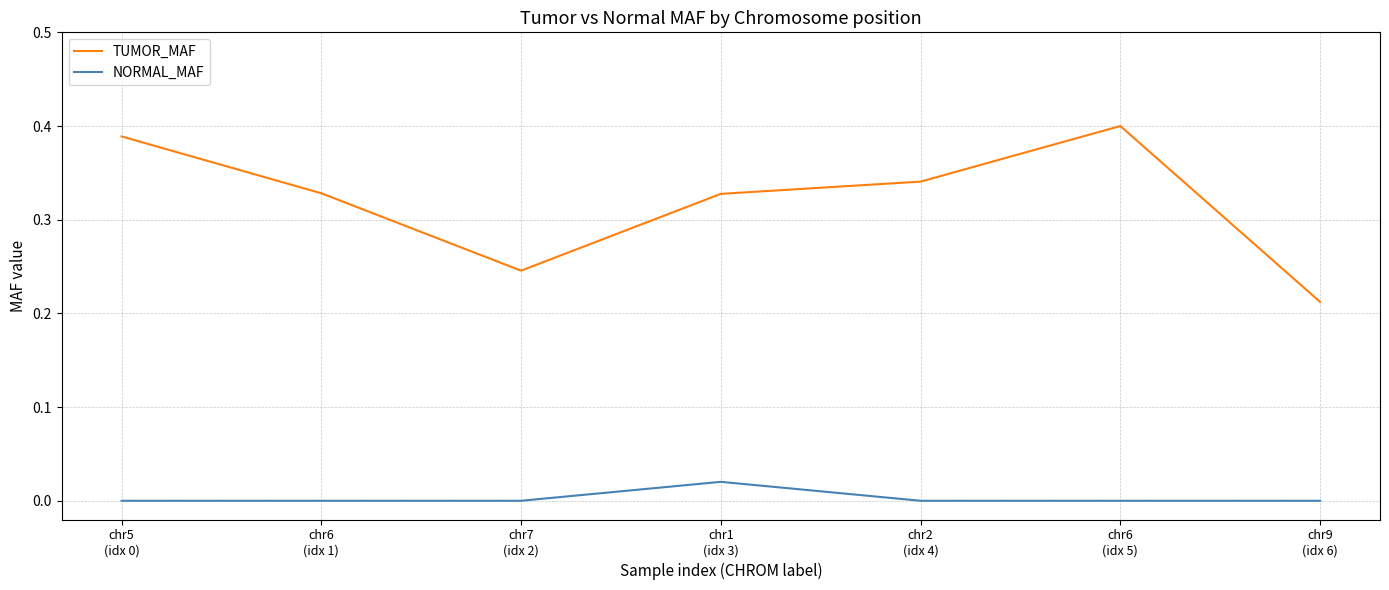

Which series has the widest spread of values?

TUMOR_MAF